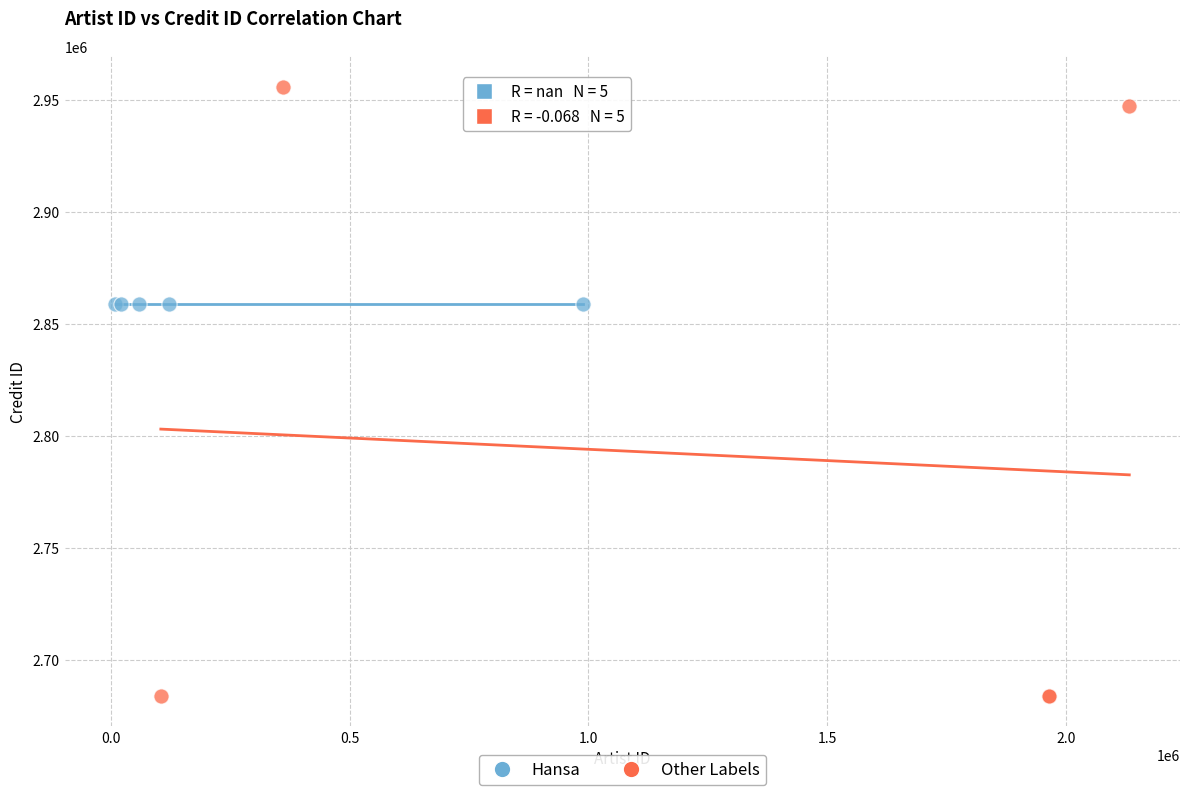

Which series reaches the maximum Y coordinate?

Other Labels